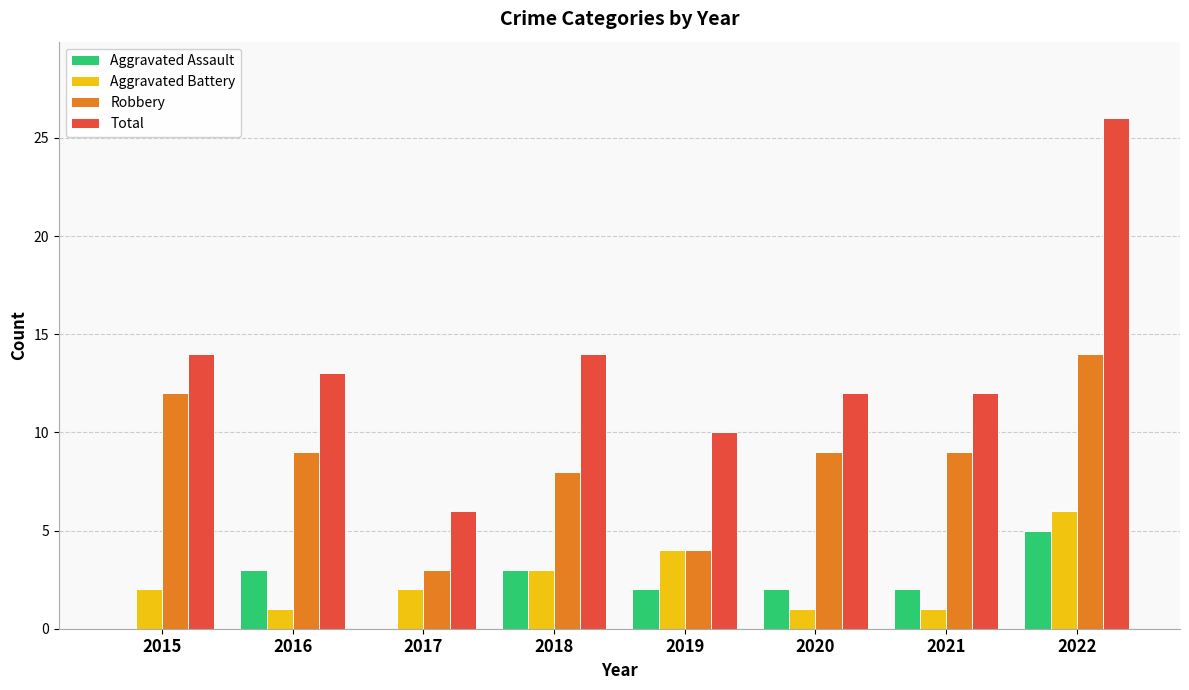

Reading left to right, what are all the values shown in this chart?

Aggravated Assault: 2015=0	2016=3	2017=0	2018=3	2019=2	2020=2	2021=2	2022=5
Aggravated Battery: 2015=2	2016=1	2017=2	2018=3	2019=4	2020=1	2021=1	2022=6
Robbery: 2015=12	2016=9	2017=3	2018=8	2019=4	2020=9	2021=9	2022=14
Total: 2015=14	2016=13	2017=6	2018=14	2019=10	2020=12	2021=12	2022=26